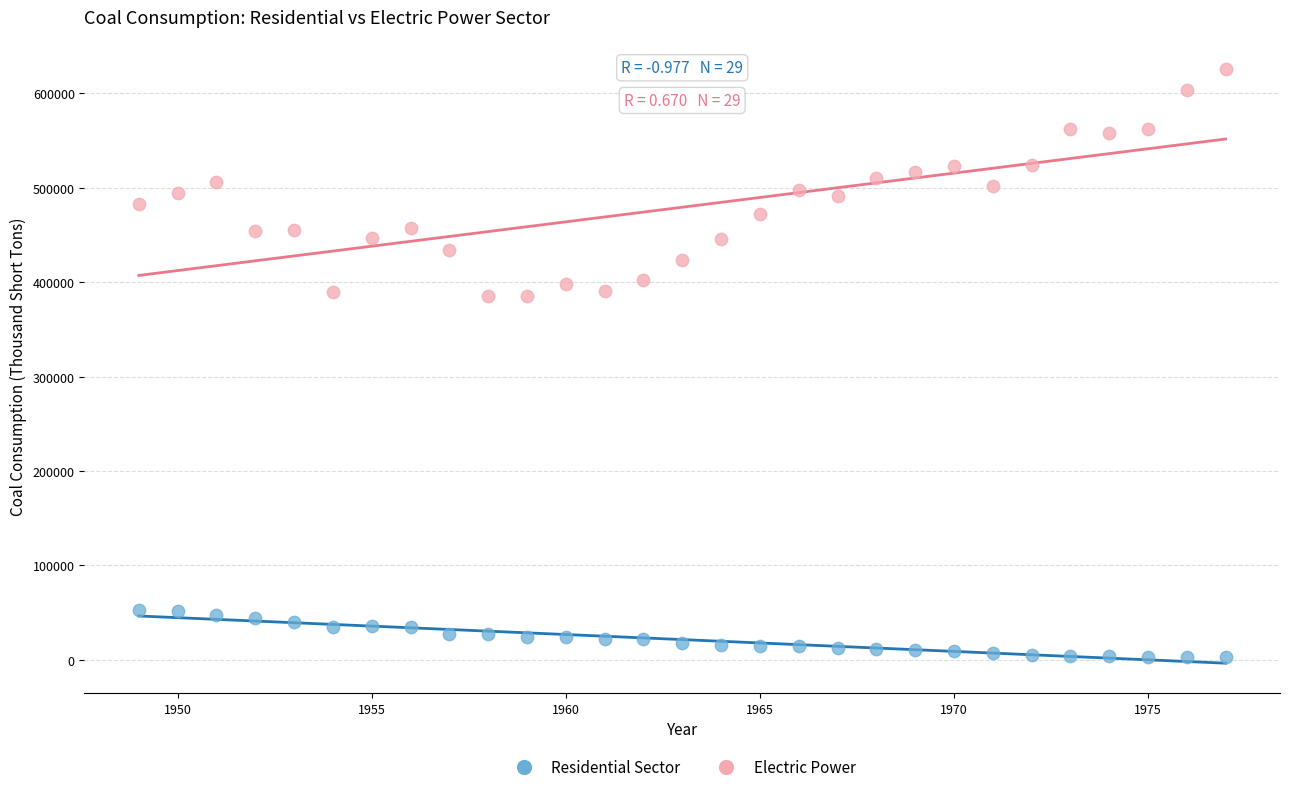

Across all data points, what is the range of Y values (max minus min)?

622783.8